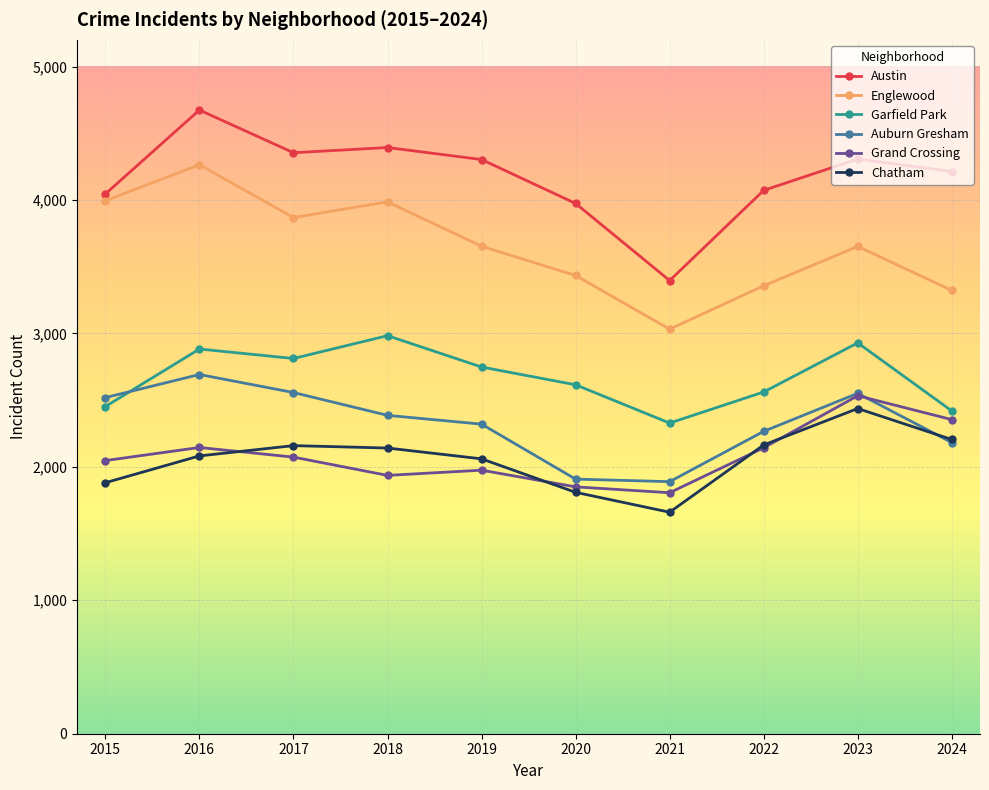

What is the maximum value shown in the chart?

4674